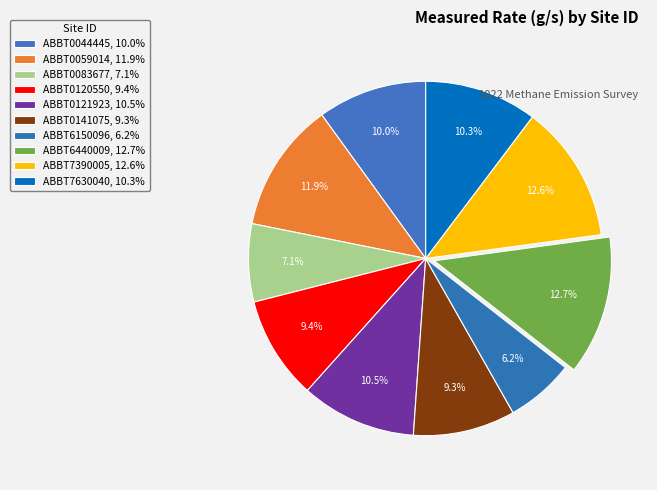

Combined, what portion of the pie is ABBT0120550 and ABBT6440009?

22.1%